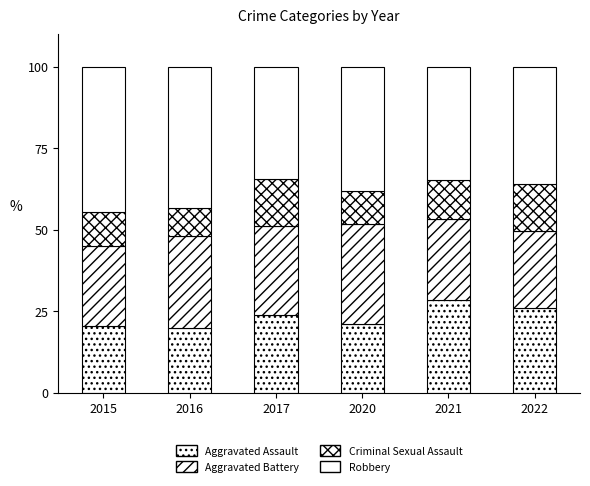

The value of Aggravated Battery at 2022 is 23.7. True or false?

True